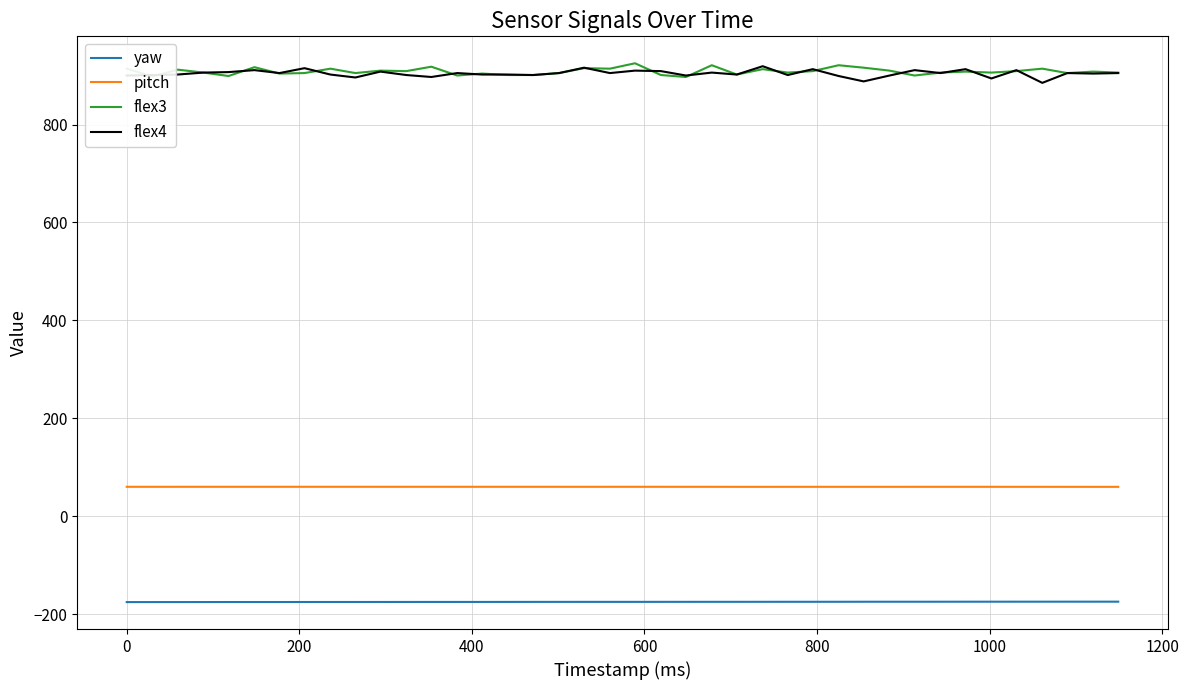

What is the maximum value for flex4?

919.0